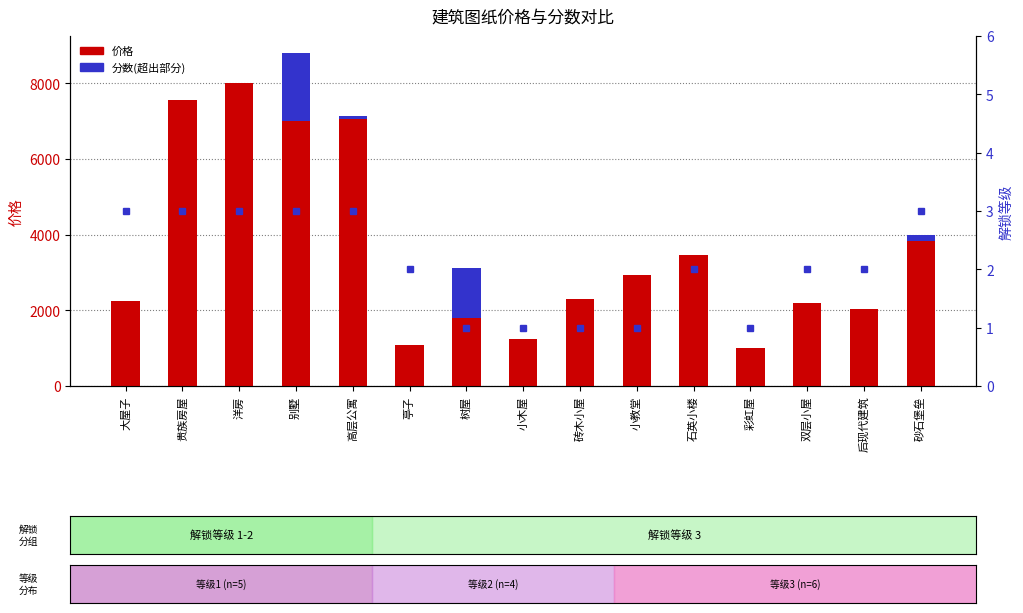

How many data points in 价格 are above 2298?

7